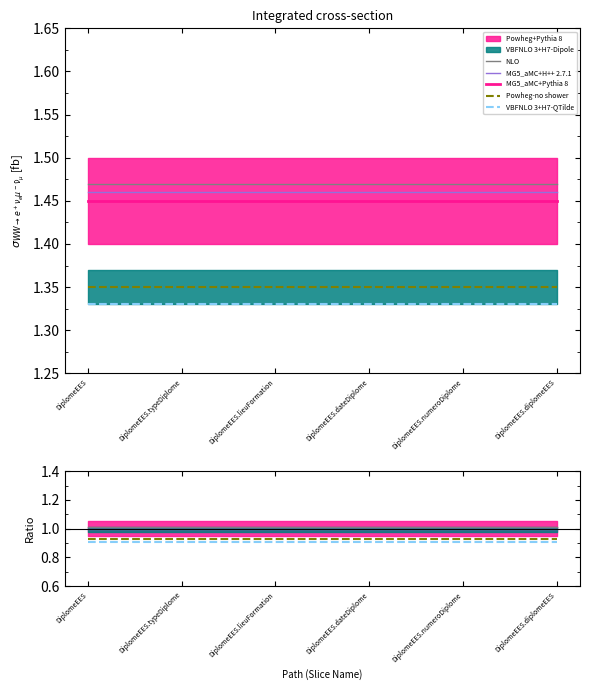

What is the label of the 6th point from the left?

DiplomeEES.diplomeEES